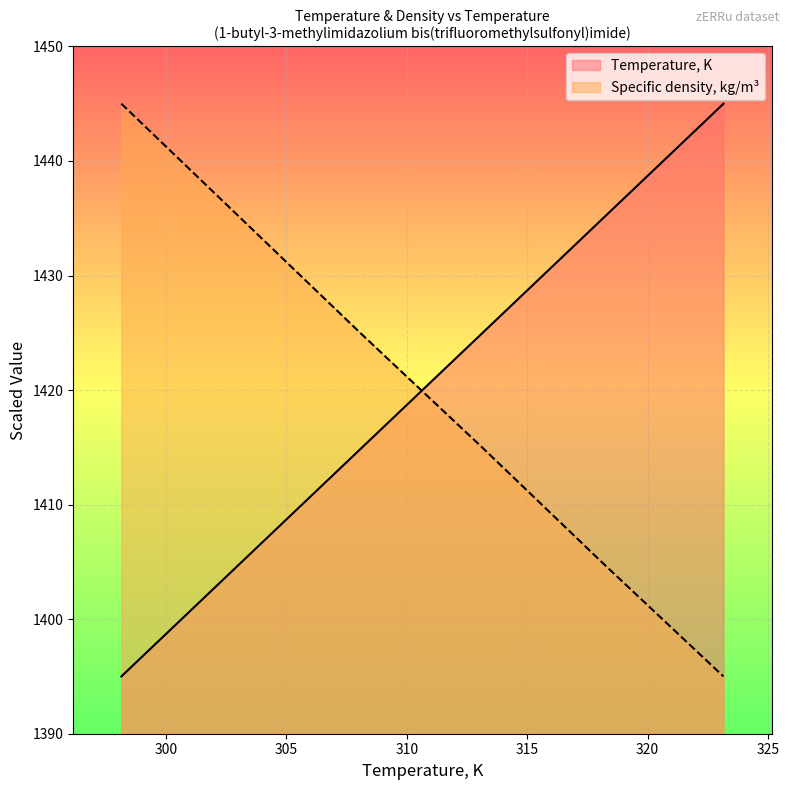

What is the sum of all Specific density, kg/m3 values?

8519.6